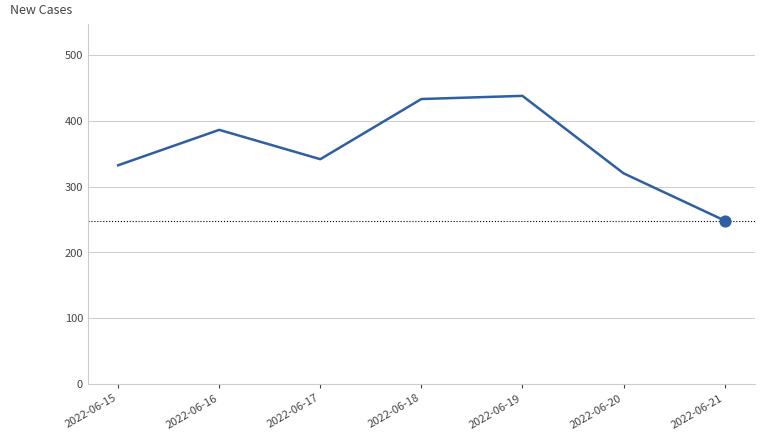

What is the change in value from 2022-06-15 to 2022-06-17?

+9.3